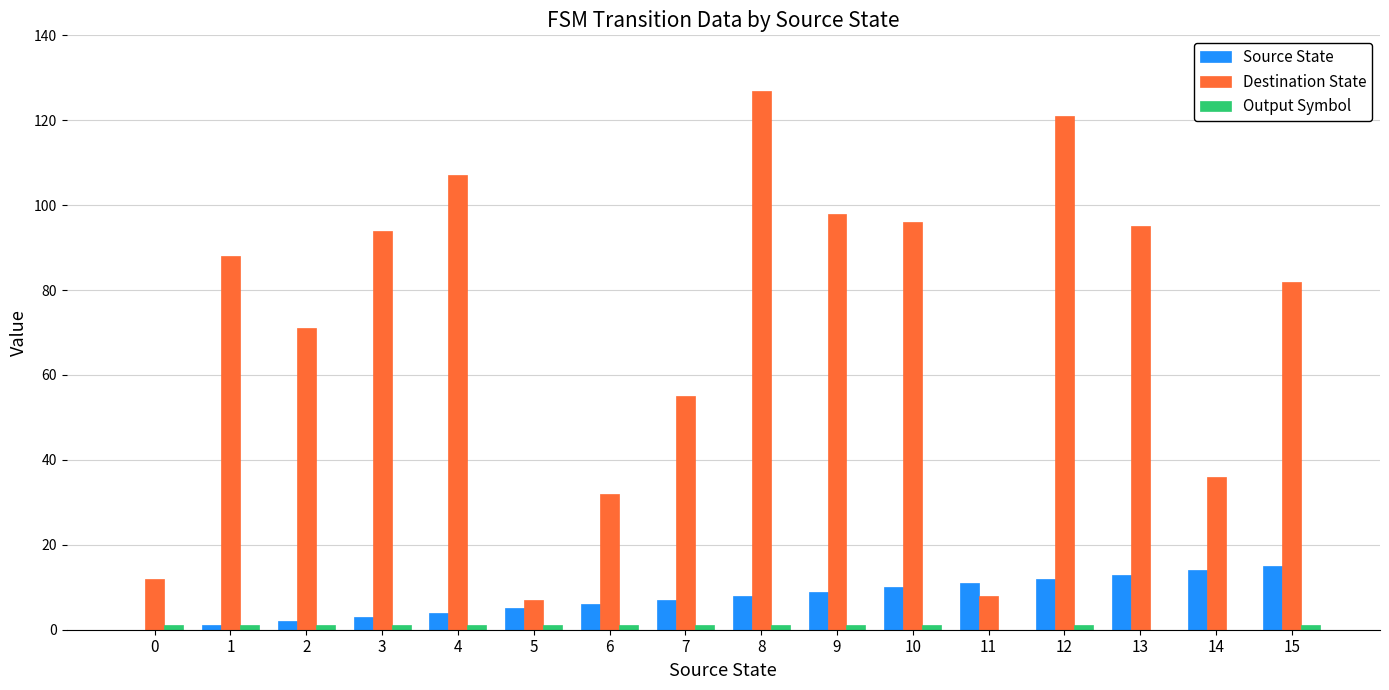

Which label corresponds to the largest value in the chart?

8